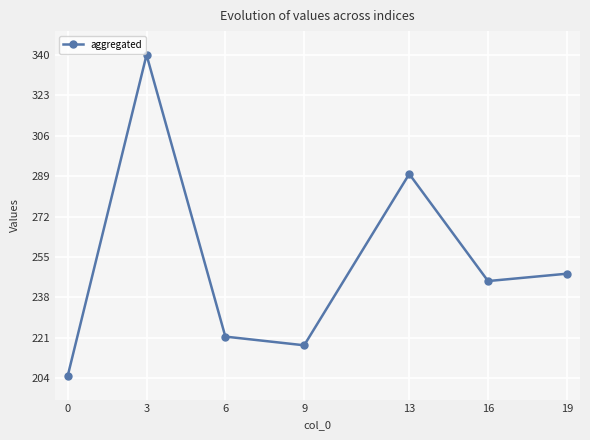

Where does the data first go above 244?

3